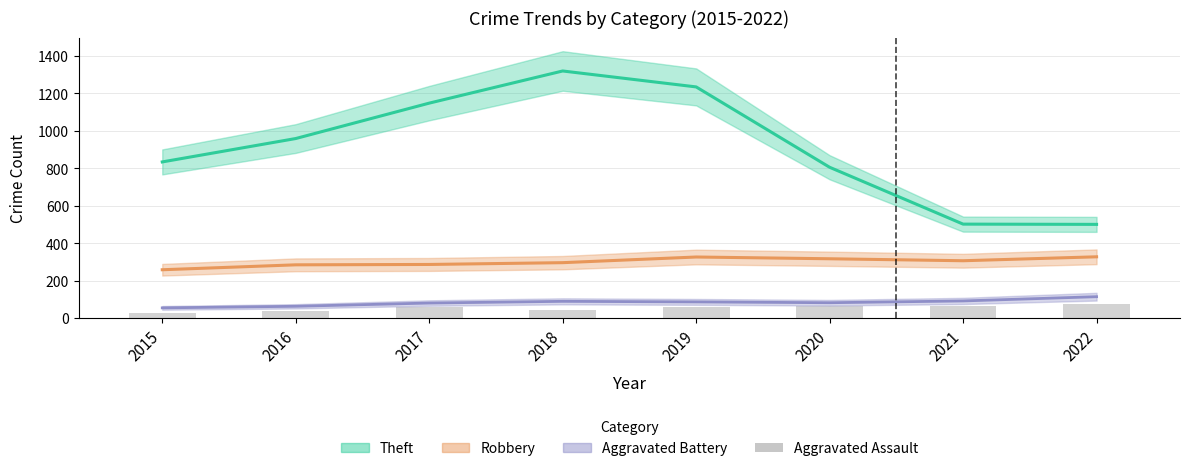

What is the difference between the maximum and minimum values in the Aggravated Assault series?

50.0